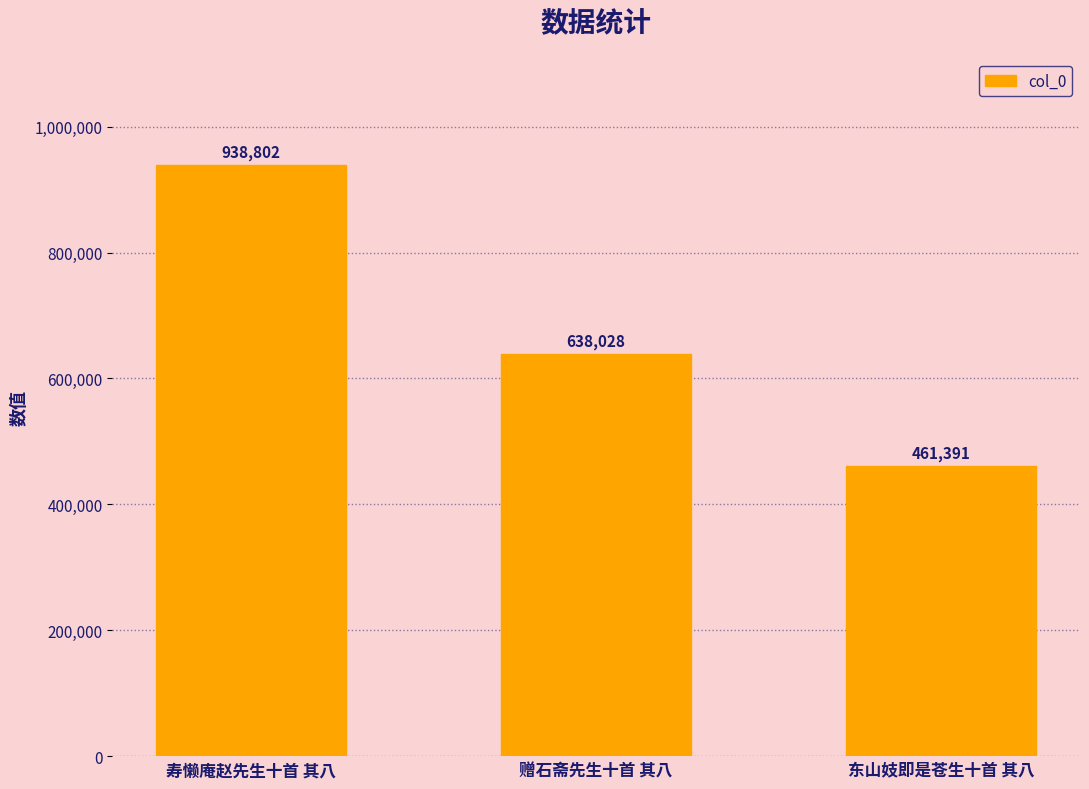

How many data points are less than 638028?

1